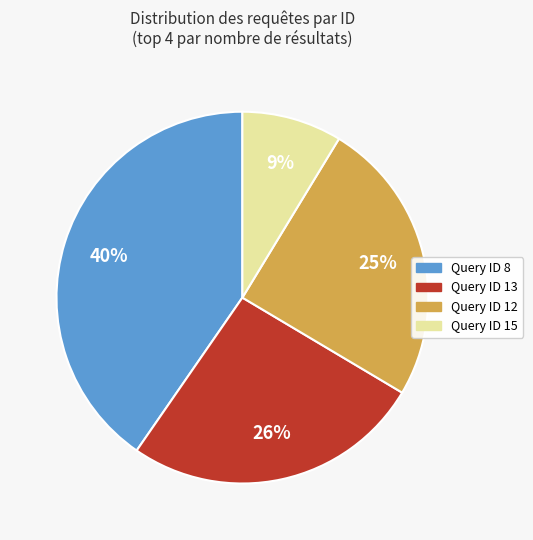

Is it true that Query ID 15 is 9% of the pie?

True